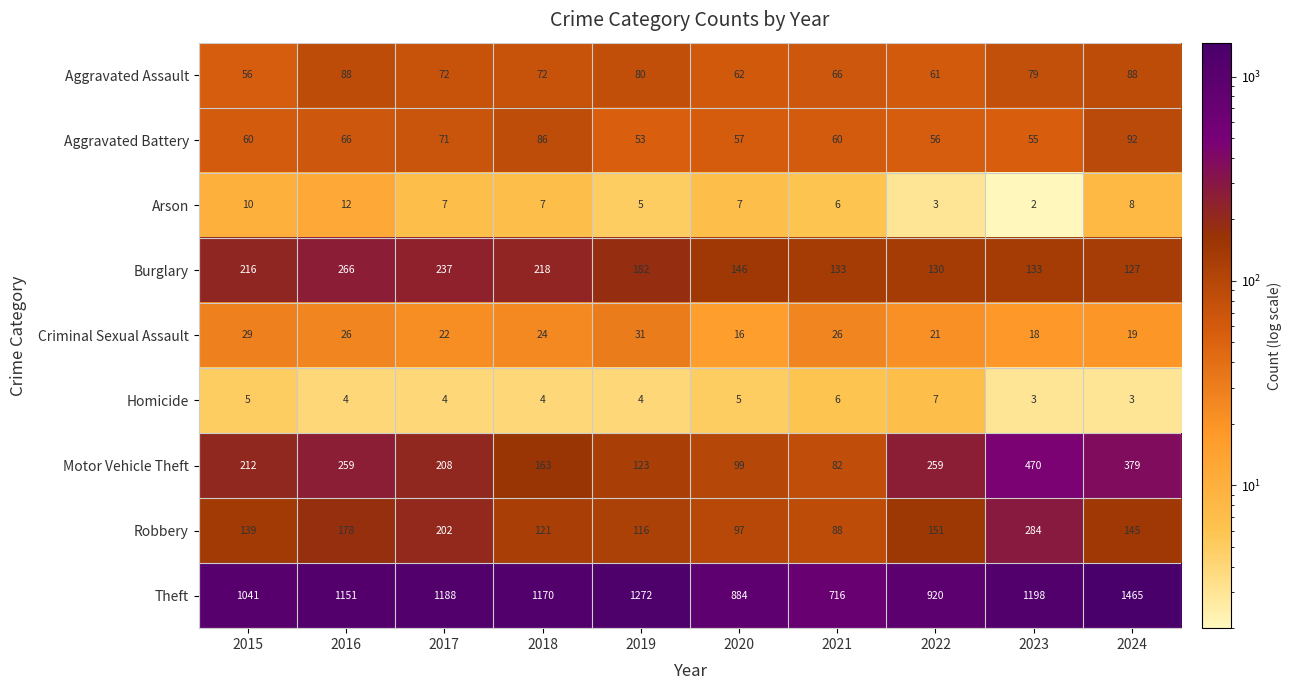

At which category does the chart reach its peak across all series?

2024